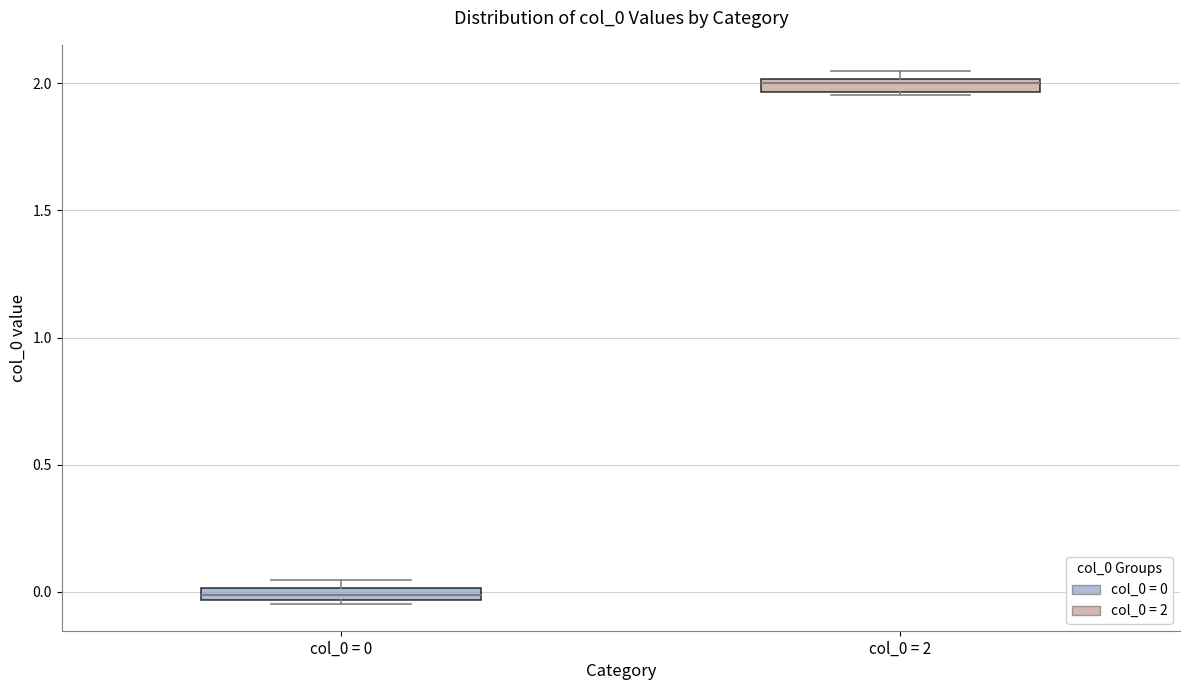

Where is the lower edge of the box for col_0 = 2 on the y-axis? The values are not printed on the chart, so give them approximately, as read against the axis.

1.95